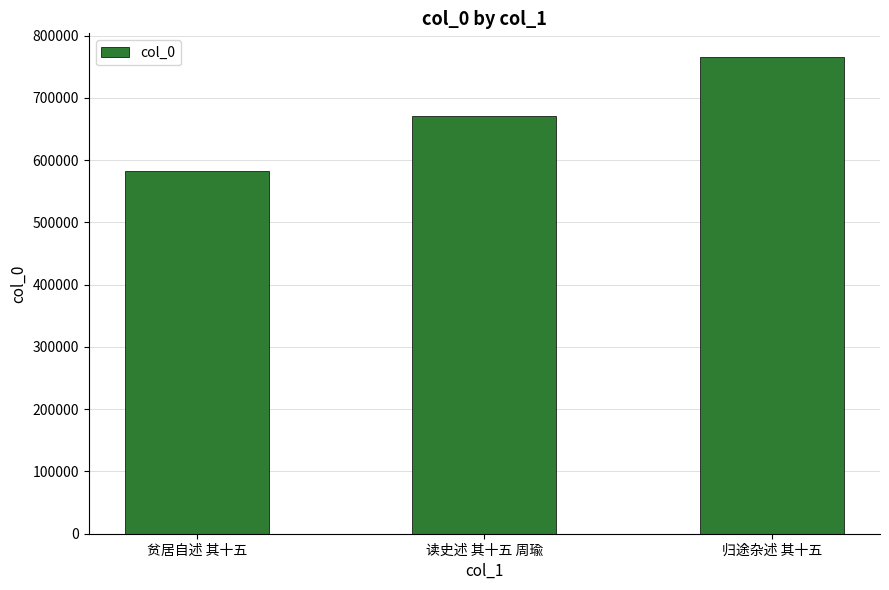

What position from the left is 读史述 其十五 周瑜?

2